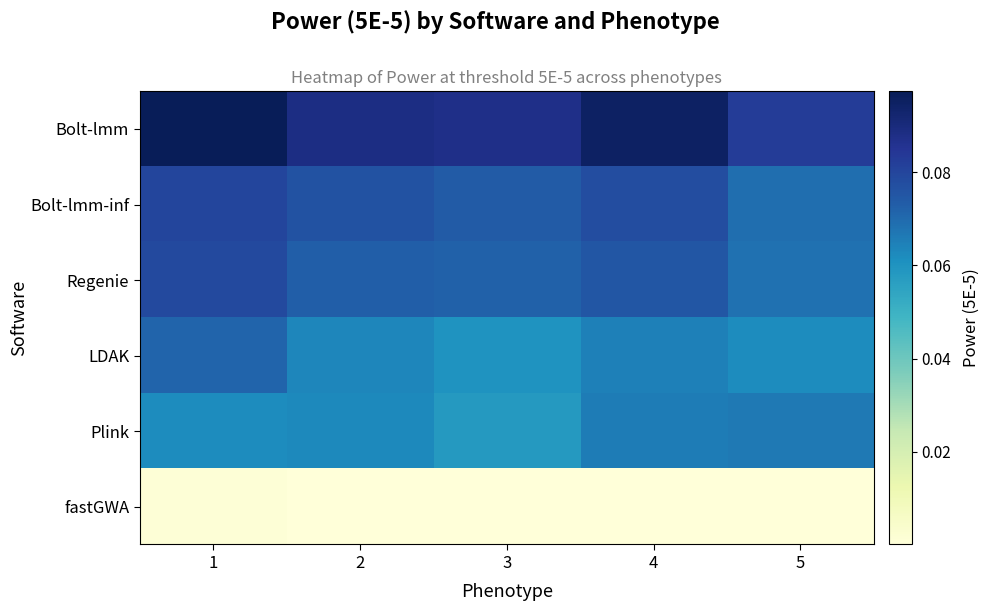

Reading left to right, list all the values displayed in this chart.

Bolt-lmm: 1=0.1	2=0.1	3=0.1	4=0.1	5=0.1
Bolt-lmm-inf: 1=0.1	2=0.1	3=0.1	4=0.1	5=0.1
Regenie: 1=0.1	2=0.1	3=0.1	4=0.1	5=0.1
LDAK: 1=0.1	2=0.1	3=0.1	4=0.1	5=0.1
Plink: 1=0.1	2=0.1	3=0.1	4=0.1	5=0.1
fastGWA: 1=0.0	2=0.0	3=0.0	4=0.0	5=0.0